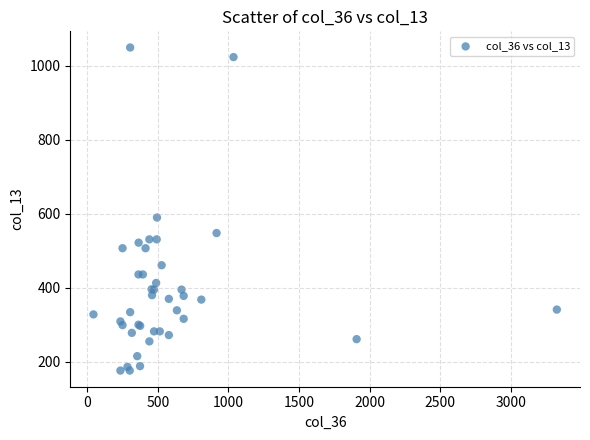

What Y value in the scatter plot is closest to 613?

590